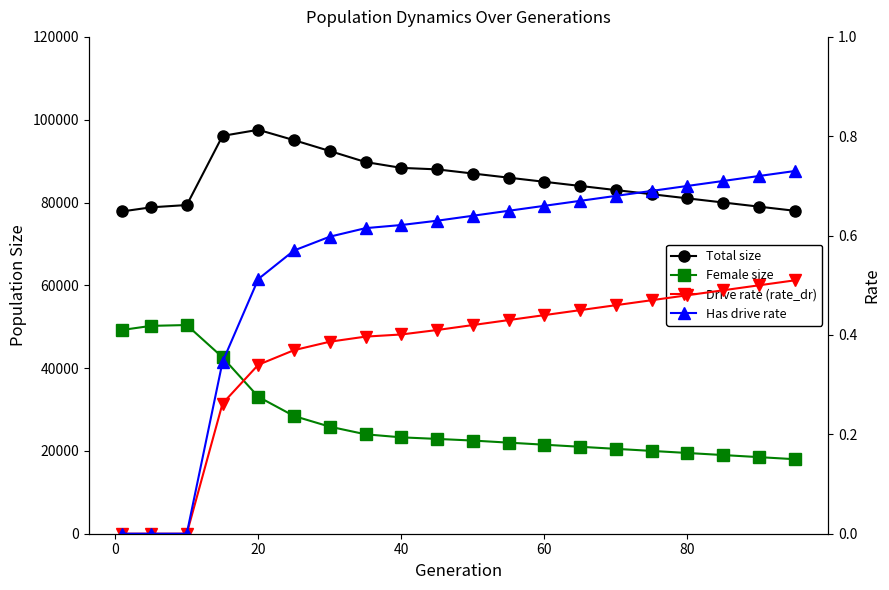

The value of Drive rate (rate_dr) at 80 is 0.5. True or false?

True